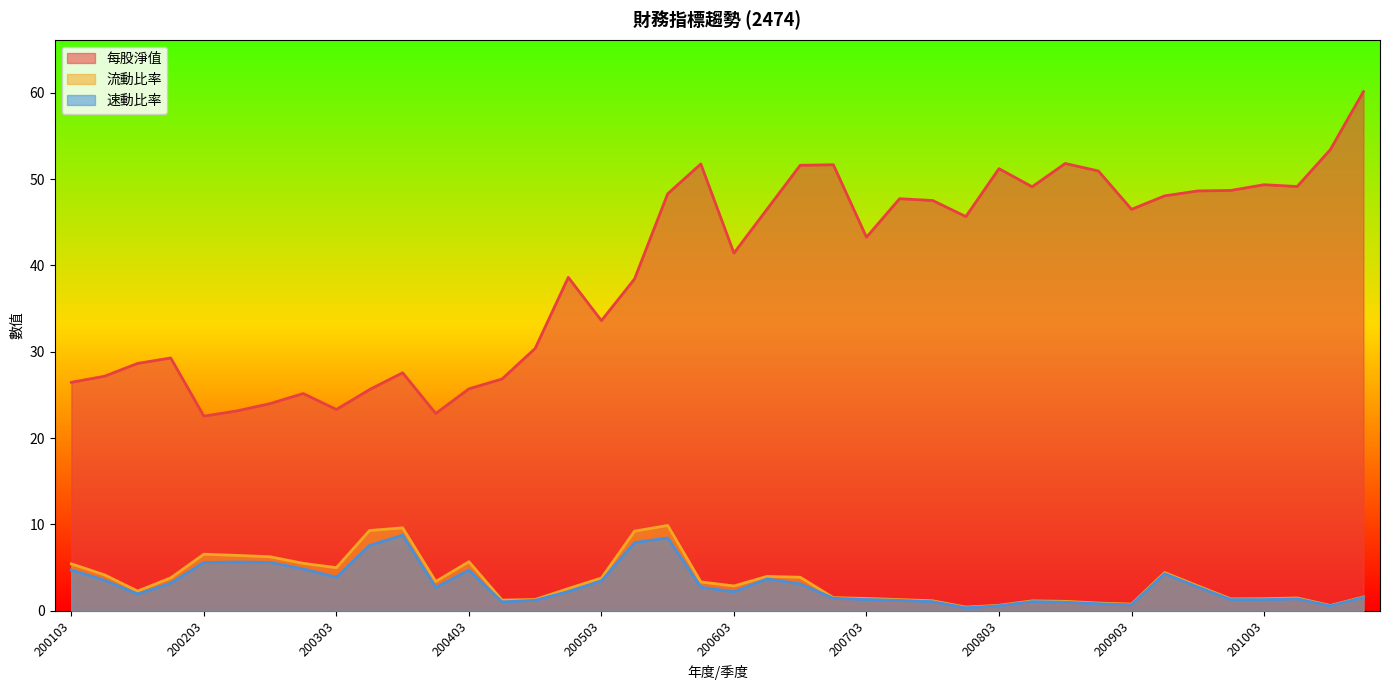

True or false: 每股淨值 and 流動比率 cross at least once.

False